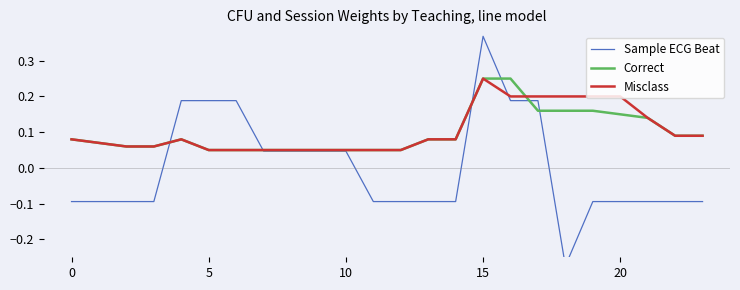

Is the value of Misclass at 7 greater than the value of Correct at 19?

No